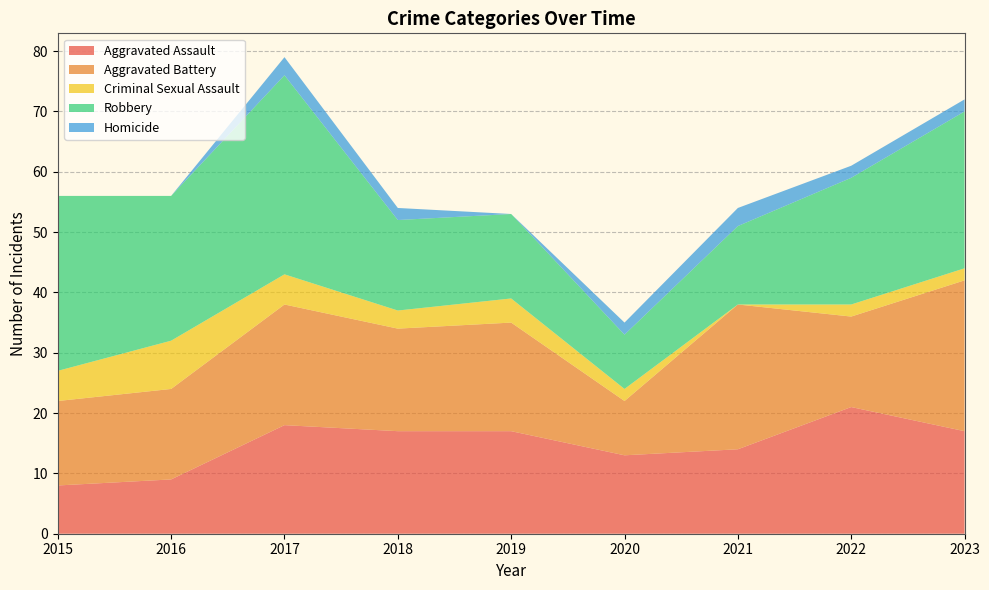

Reading left to right, list all the values displayed in this chart.

Aggravated Assault: 8	9	18	17	17	13	14	21	17
Aggravated Battery: 14	15	20	17	18	9	24	15	25
Criminal Sexual Assault: 5	8	5	3	4	2	0	2	2
Robbery: 29	24	33	15	14	9	13	21	26
Homicide: 0	0	3	2	0	2	3	2	2